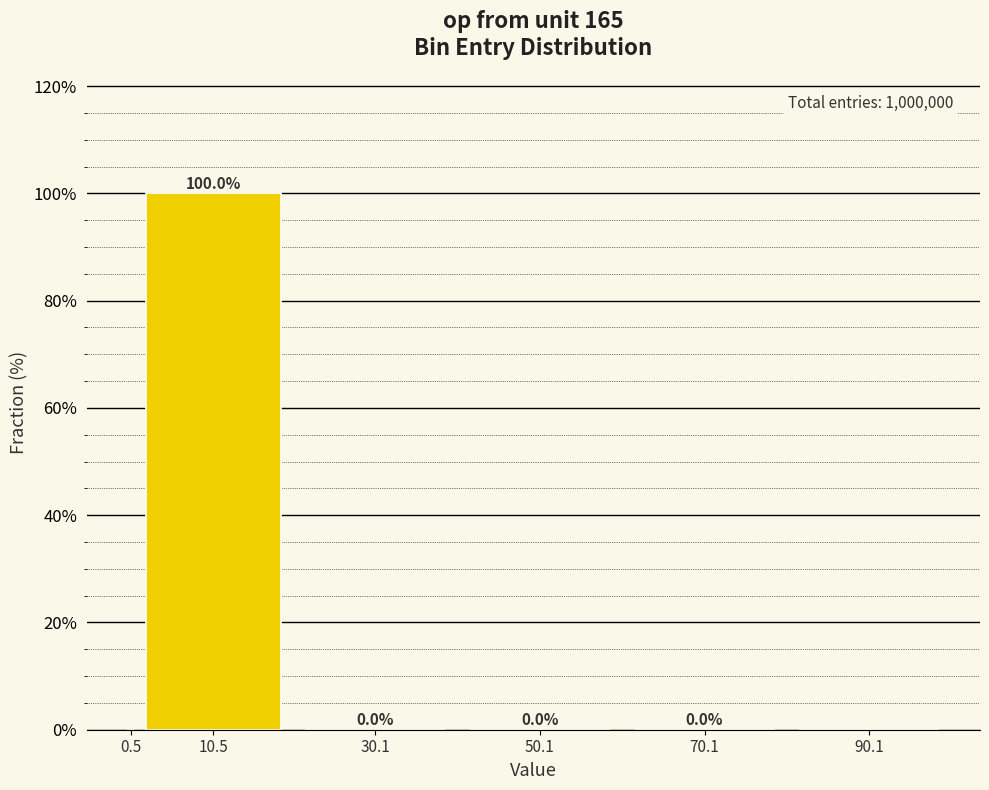

What is the sum of all values?

100.0